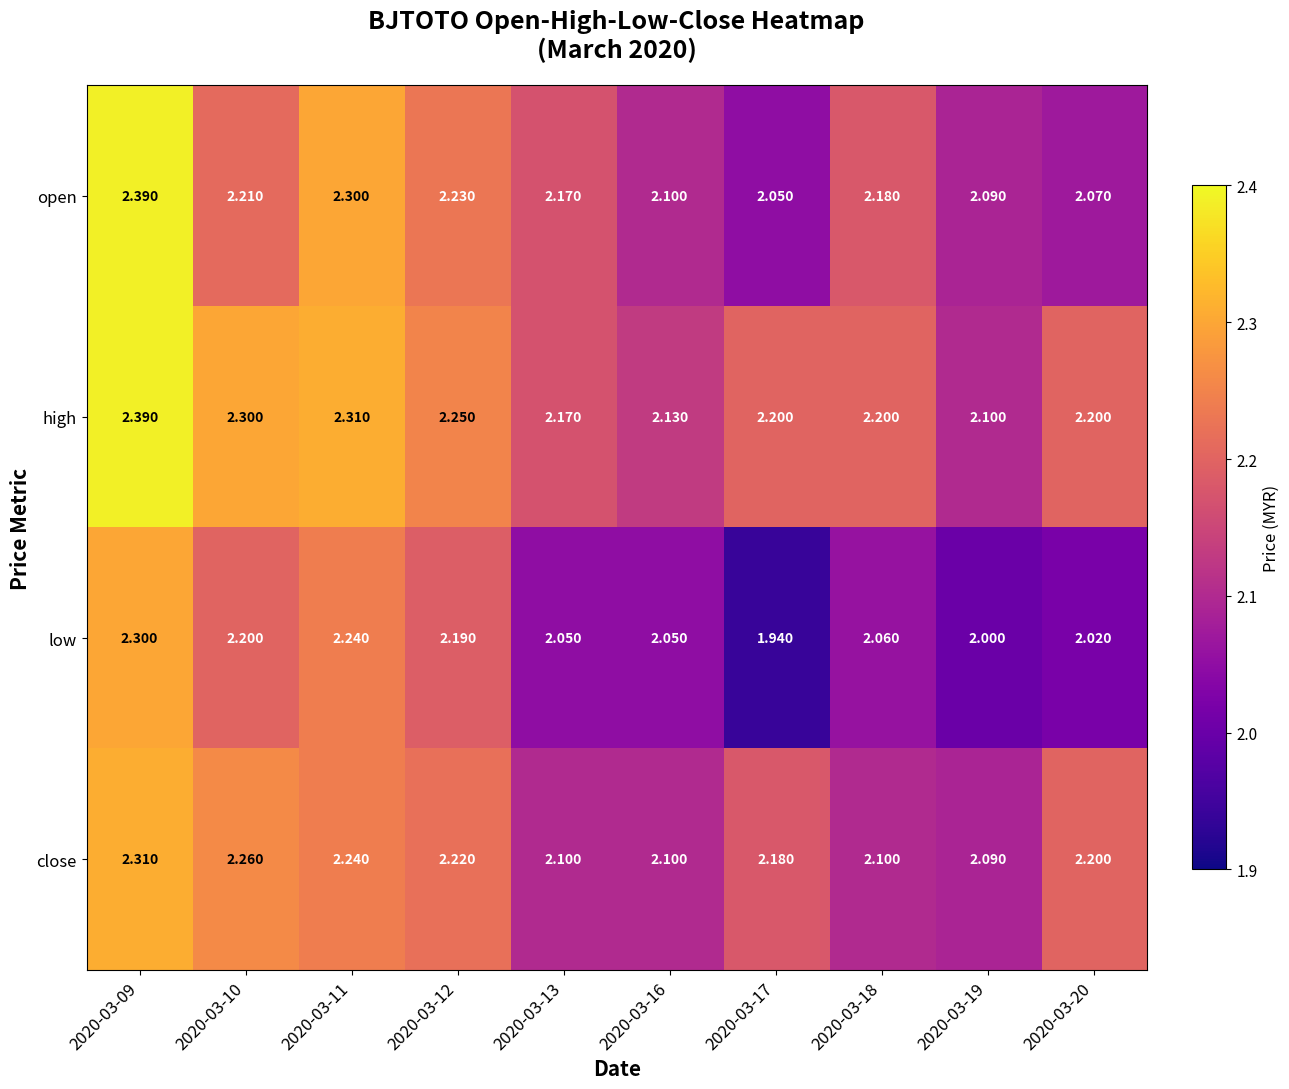

At 2020-03-17, list the series in order from largest to smallest.

high, close, open, low